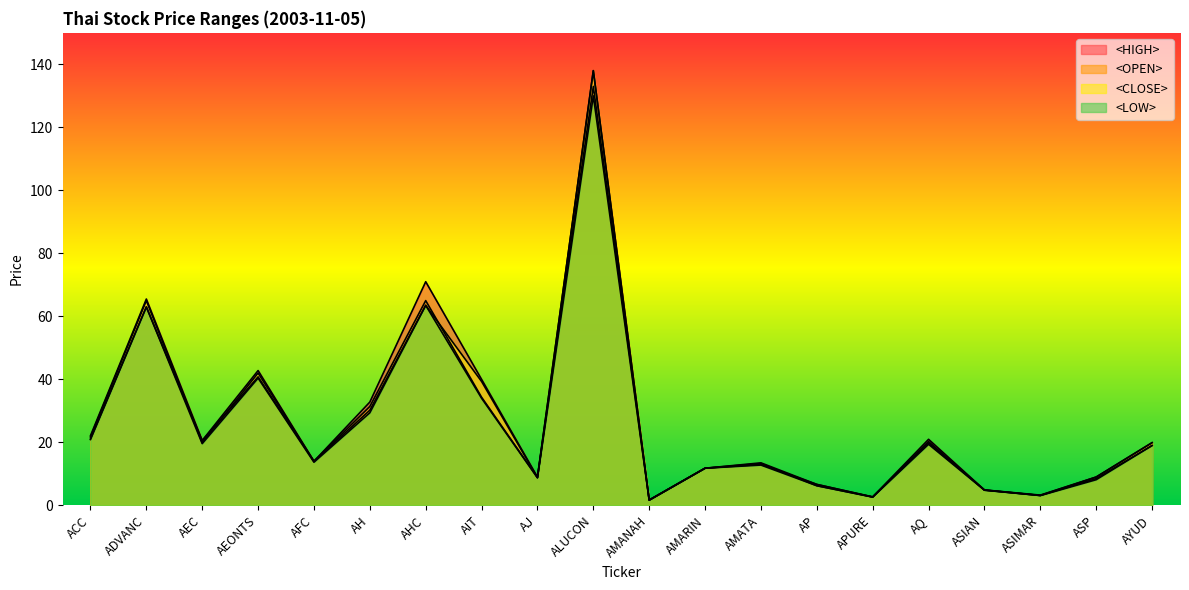

Does the chart have visible grid lines?

No